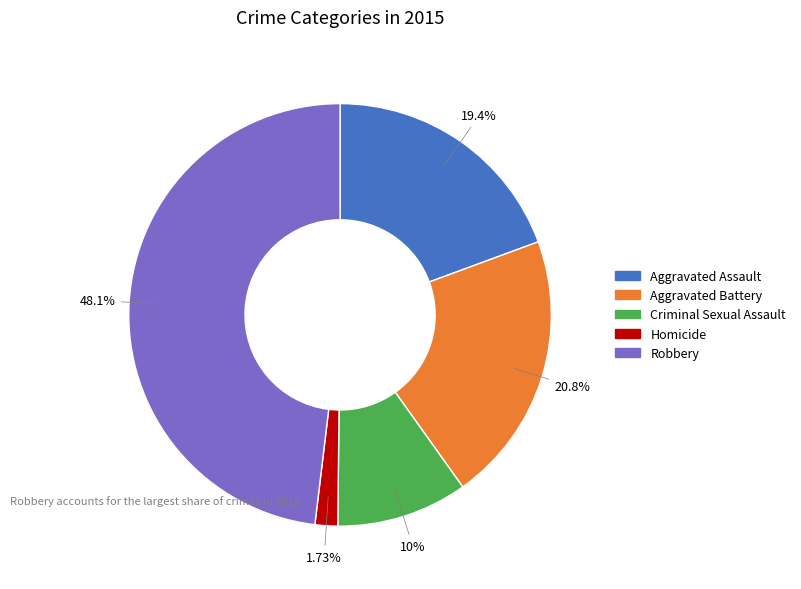

True or false: Aggravated Assault accounts for 19% of the total.

True